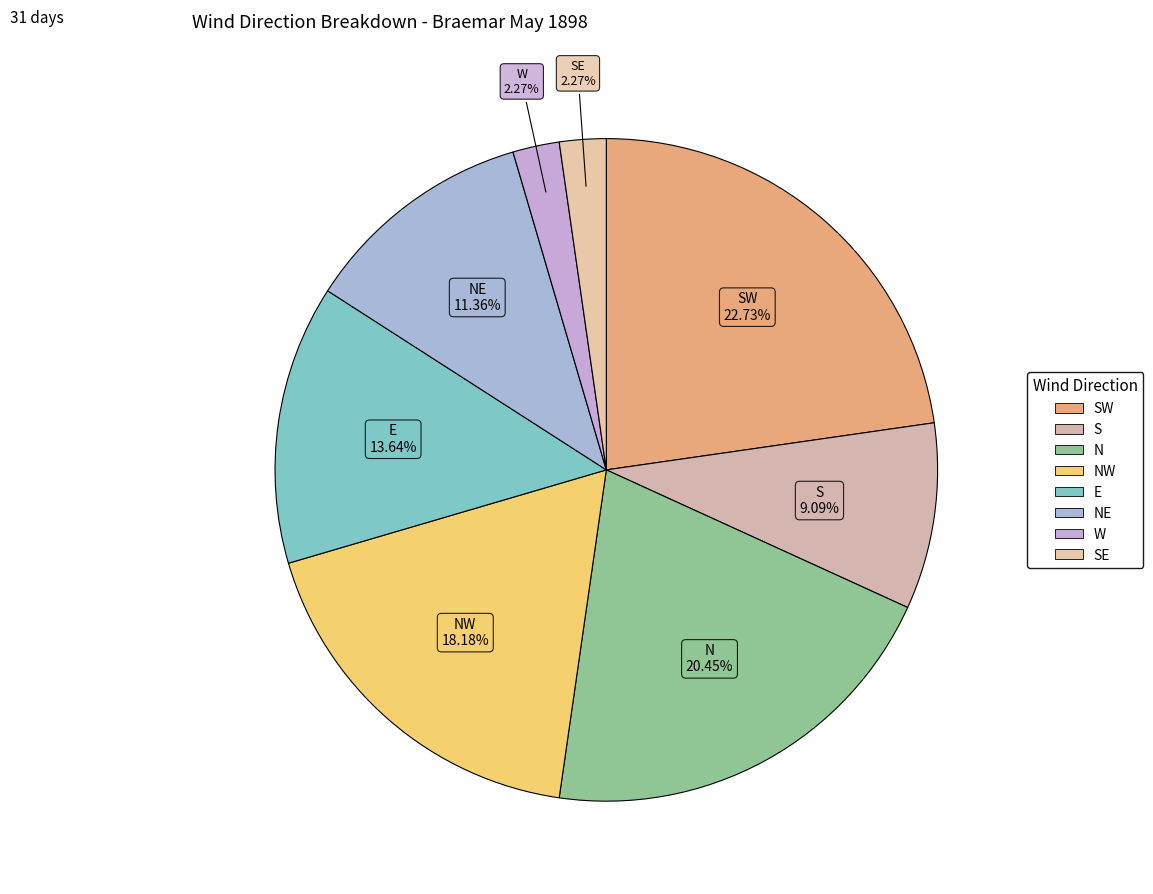

Which slice is the largest?

SW